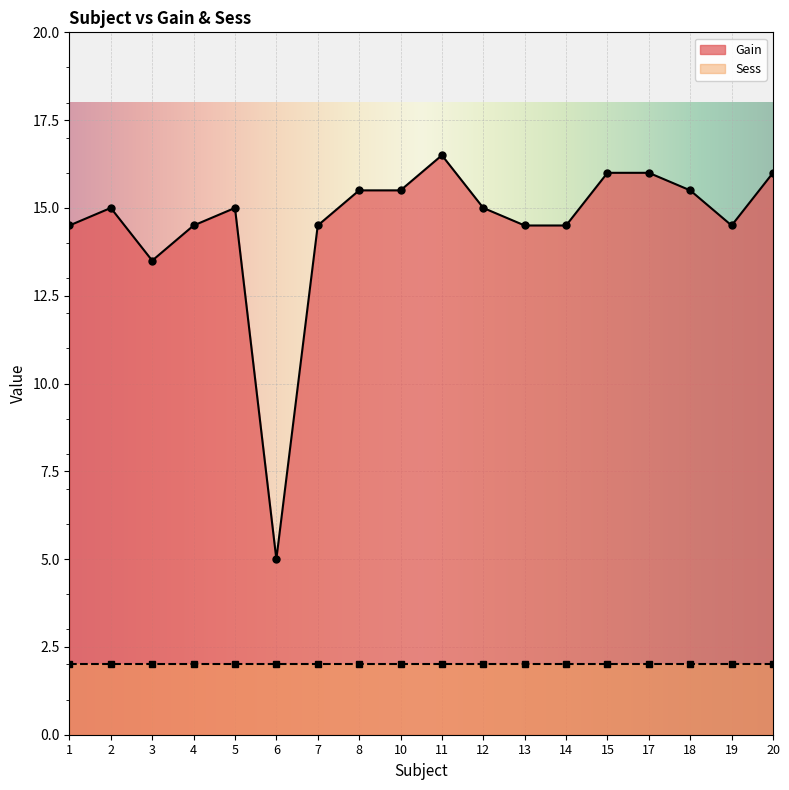

Read the Gain value at 11.

16.5